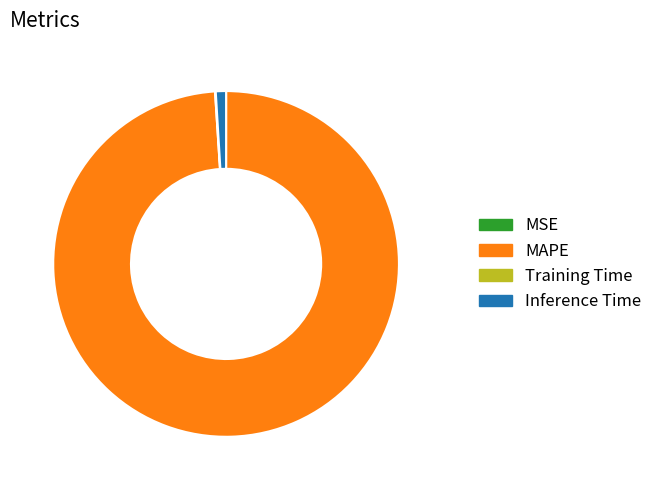

Is it true that MAPE is 99% of the pie?

True